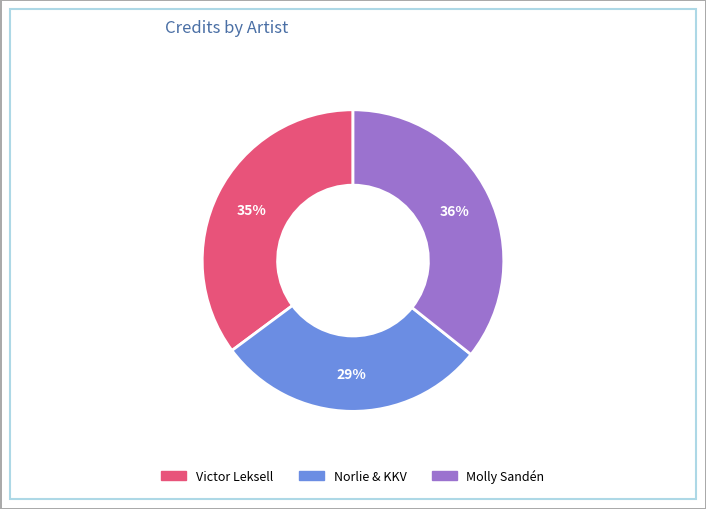

The Molly Sandén slice represents 28% of the pie. True or false?

False